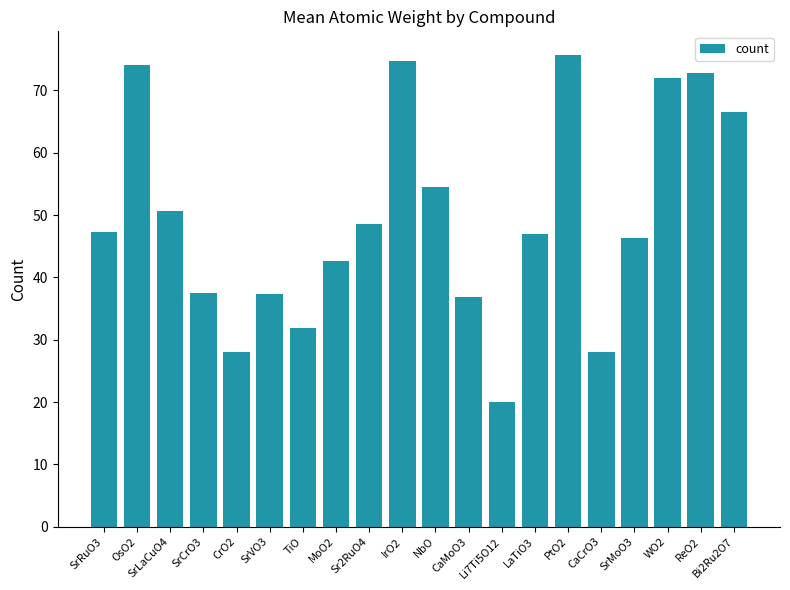

How many distinct data groups are displayed?

1